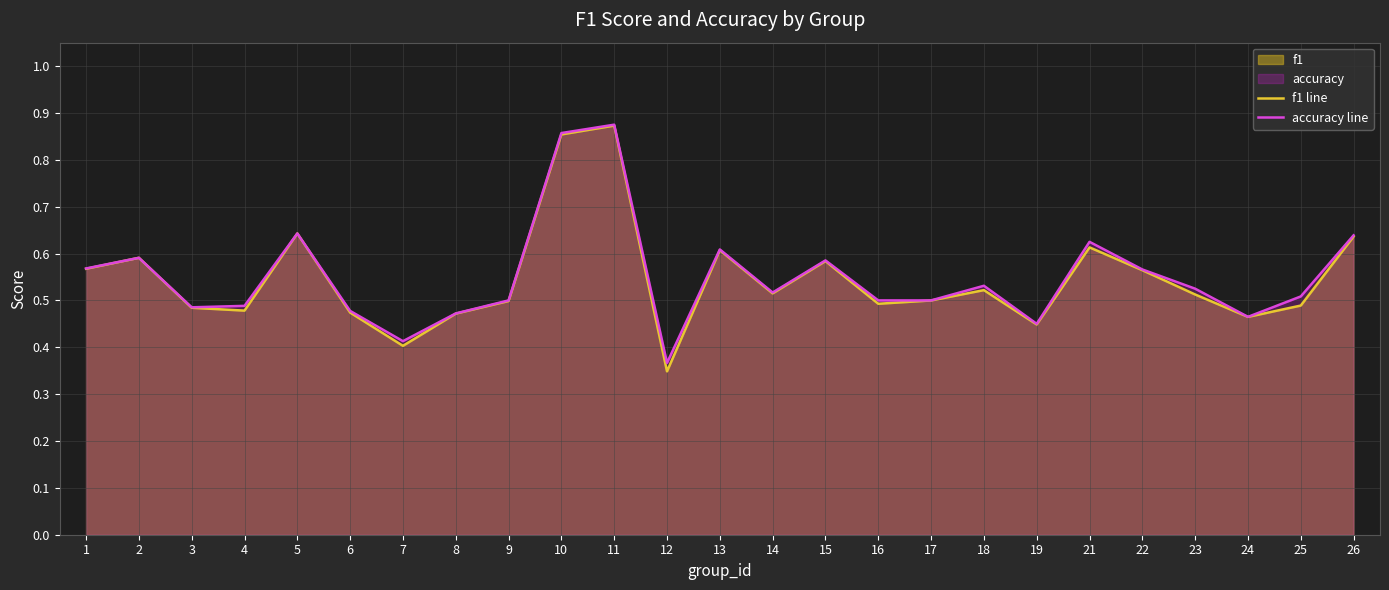

Is the value of accuracy line at 17 greater than the value of f1 line at 24?

Yes